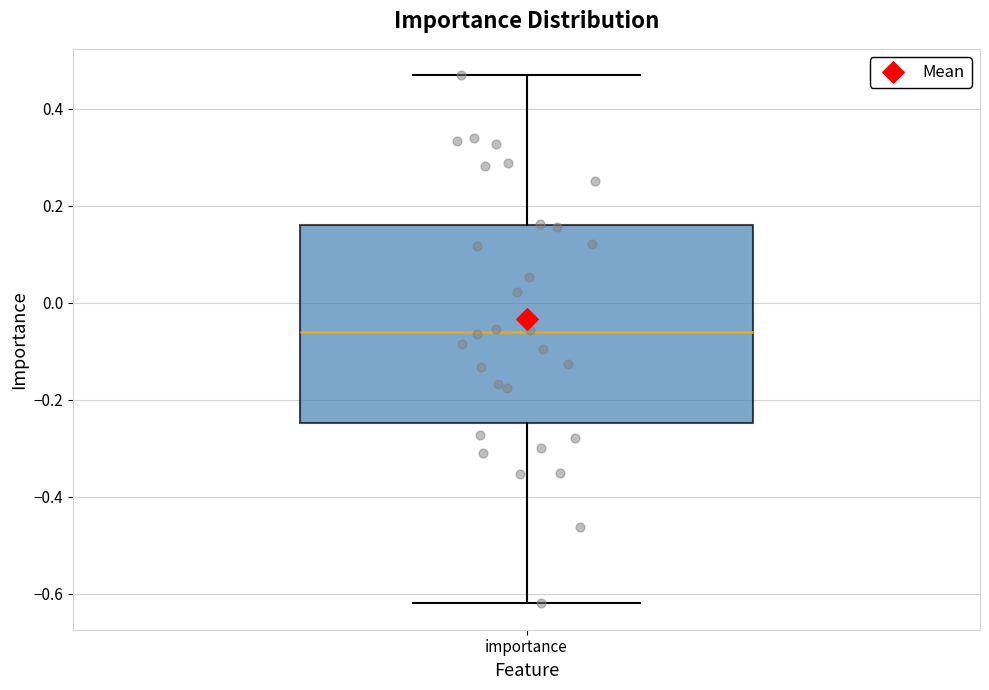

Where is the upper edge of the box for importance on the y-axis? The values are not printed on the chart, so give them approximately, as read against the axis.

0.16